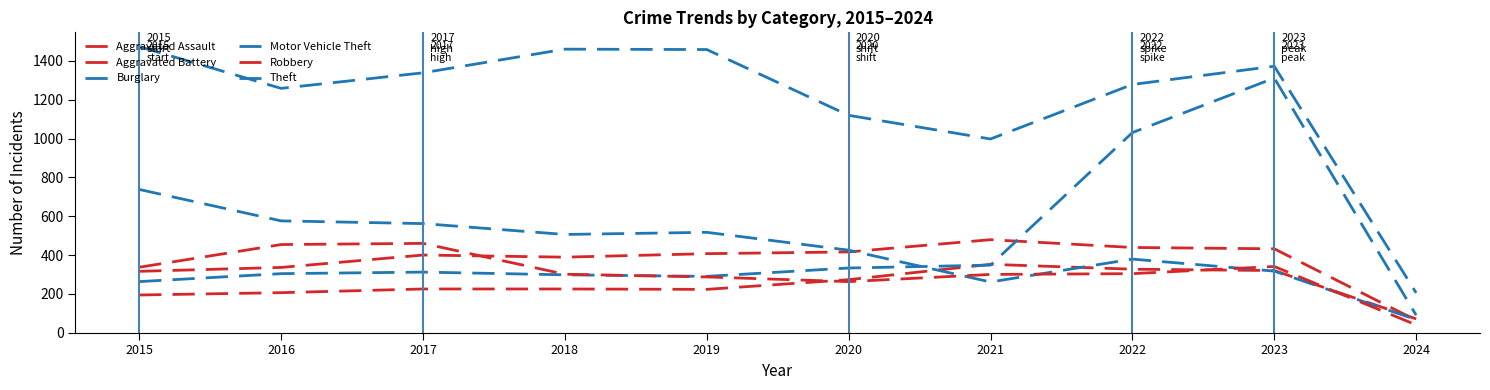

In Aggravated Assault, how many points are higher than both neighbors (excluding endpoints)?

1